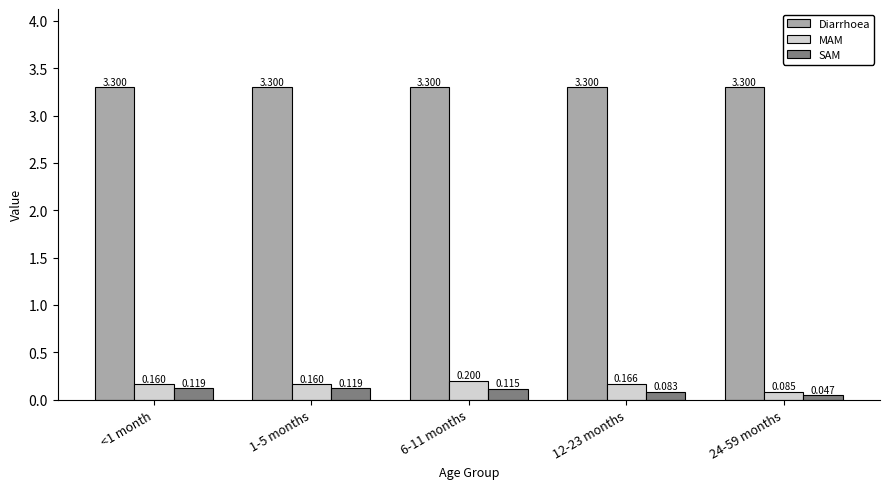

Which series has the largest total across all categories?

Diarrhoea